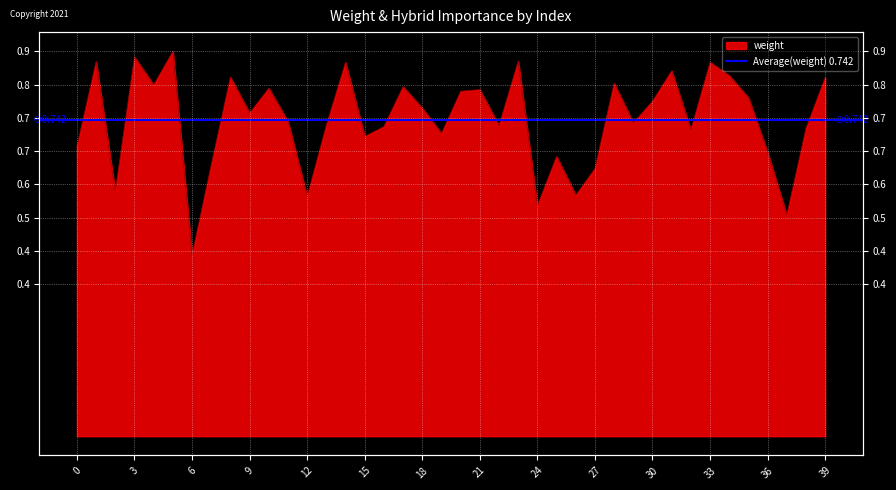

True or false: the data has more than 1 interior local peaks.

True